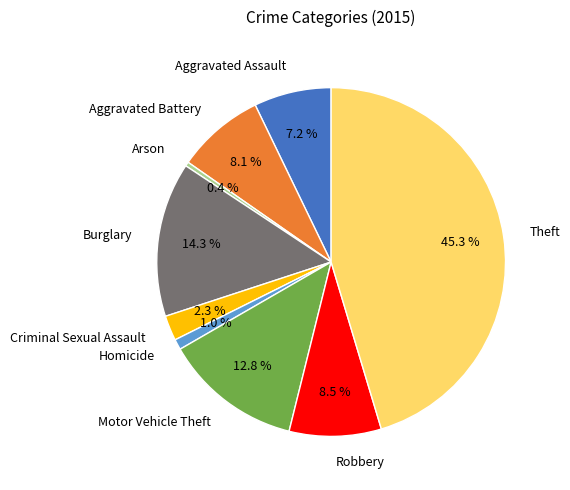

How many slices are in this pie chart?

9